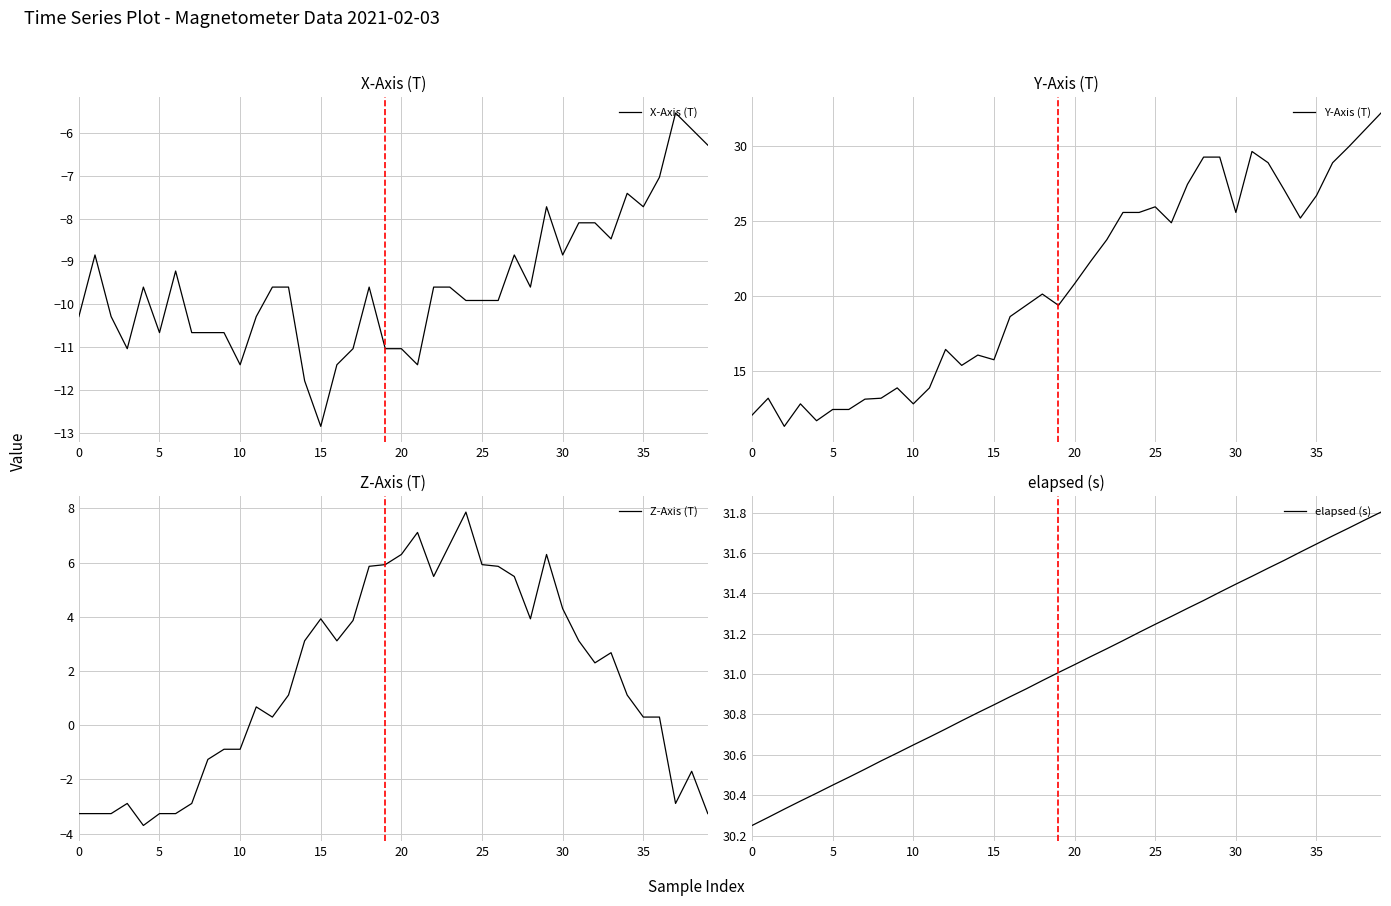

True or false: X-Axis (T) and Y-Axis (T) cross at least once.

False